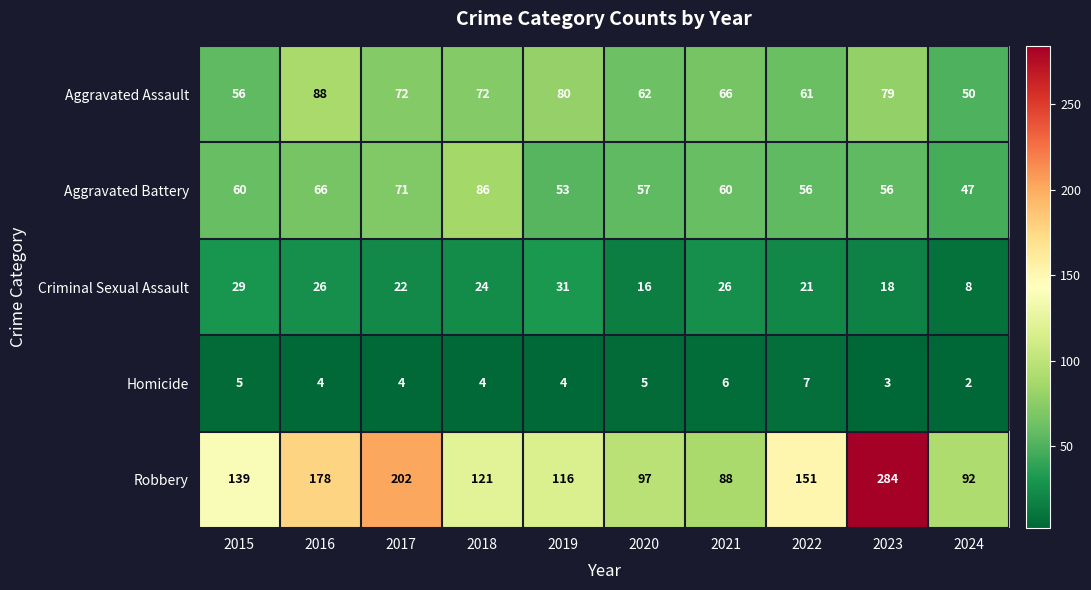

What is the difference between the maximum and minimum values in the Homicide series?

5